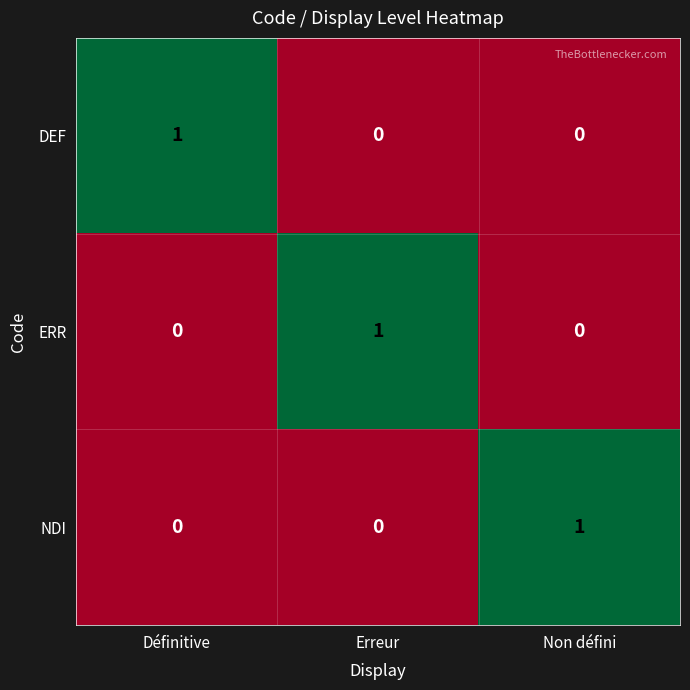

Count the NDI values in the range 0 to 1.

3